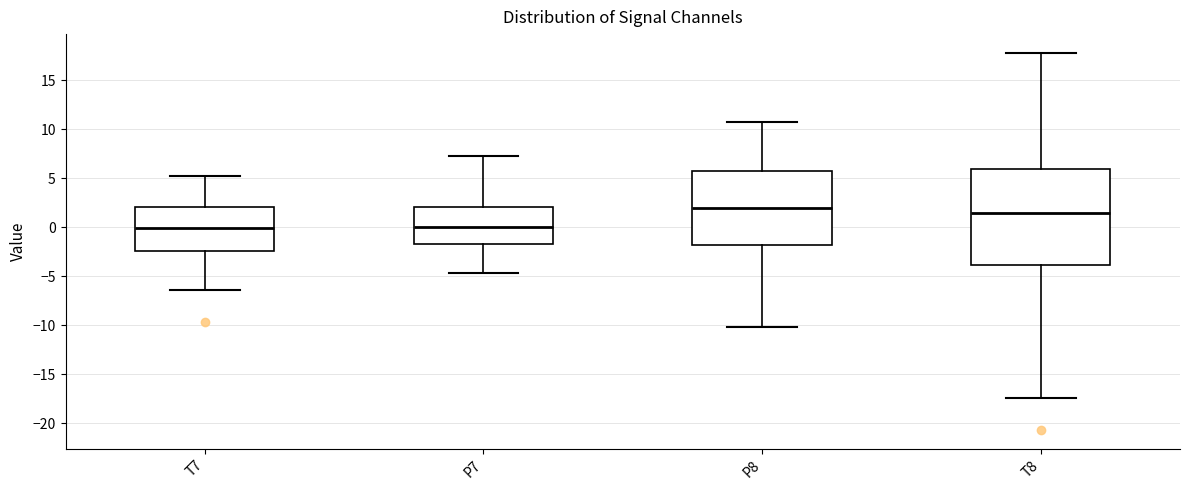

Reading left to right, read every box against the y-axis: the position of its median line, the range the box covers, and the ends of its whiskers. The values are not printed on the chart, so give them approximately, as read against the axis.

T7: median 0.0, box -2.5 to 2.0, whiskers -6.5 to 5.0
P7: median 0.0, box -1.5 to 2.0, whiskers -4.5 to 7.5
P8: median 2.0, box -2.0 to 6.0, whiskers -10.0 to 10.5
T8: median 1.5, box -4.0 to 6.0, whiskers -17.5 to 18.0